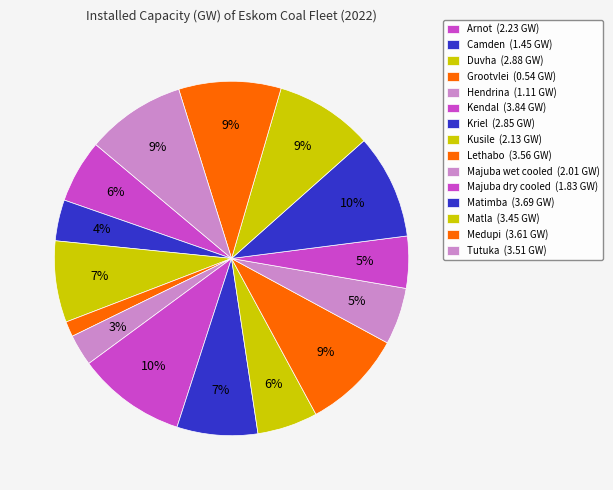

What is the largest slice in the pie chart?

Kendal